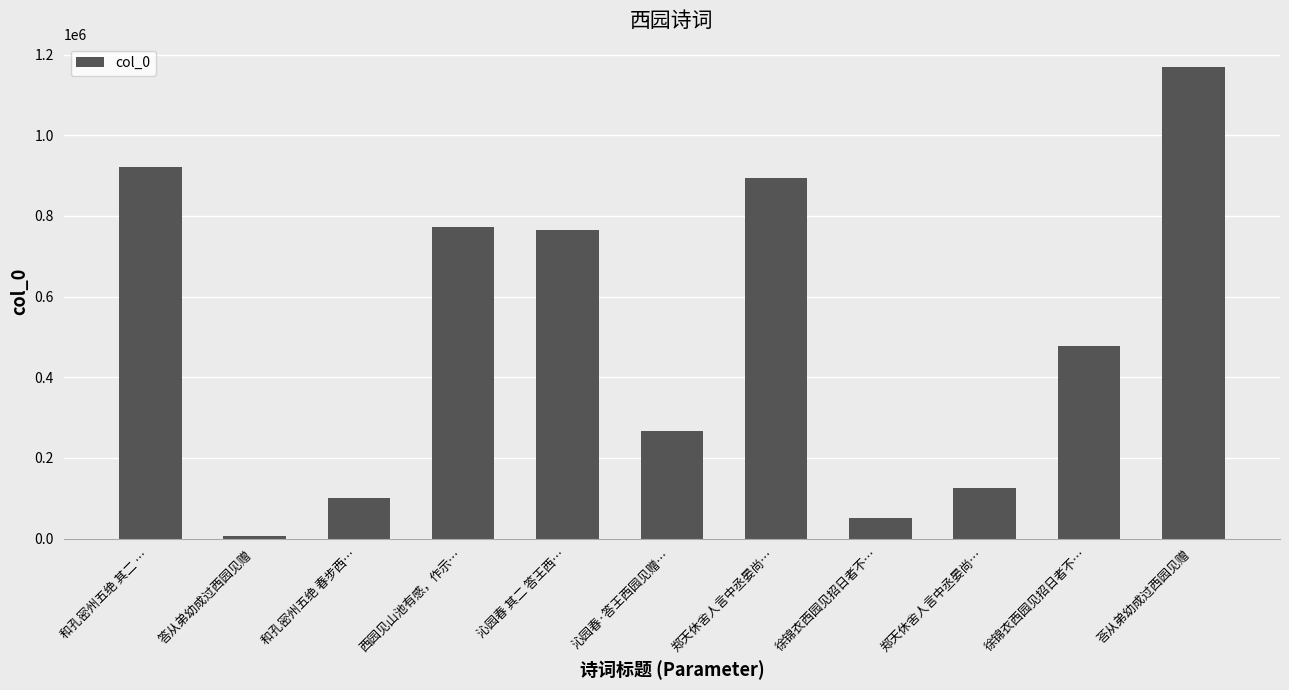

Does the chart contain any negative values?

No